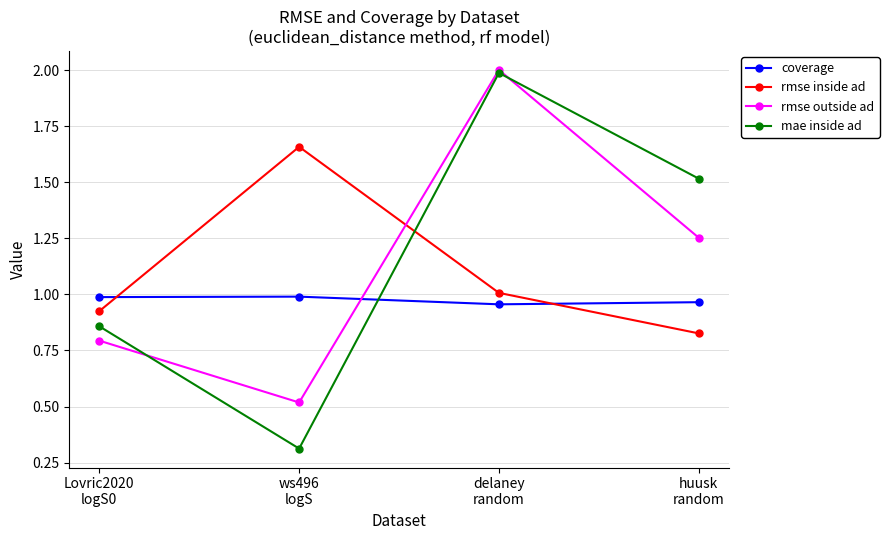

What is the total value across all series at Lovric2020
logS0?

3.6